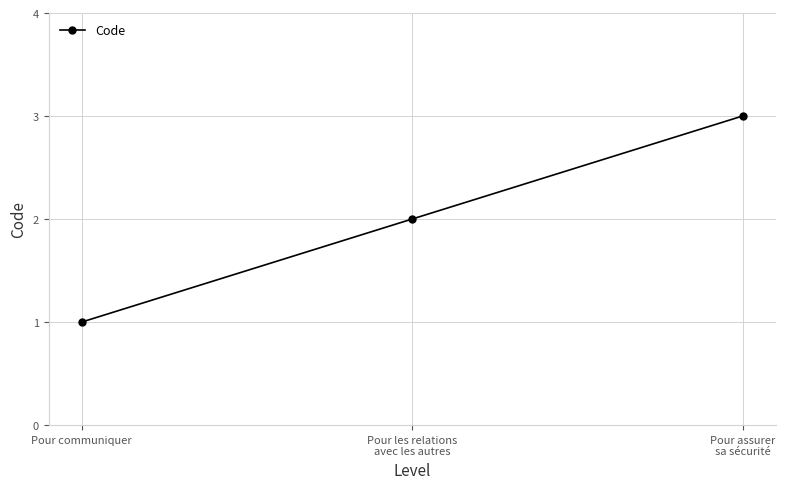

What is the value of the 3rd point from the left?

3